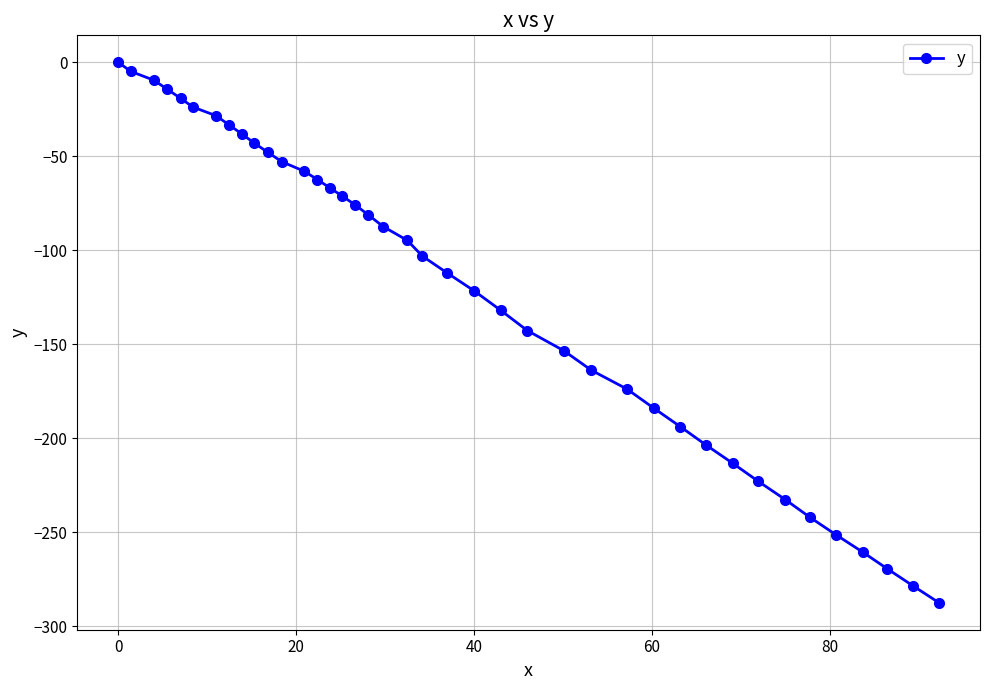

What is the sum of all values?

-4854.0